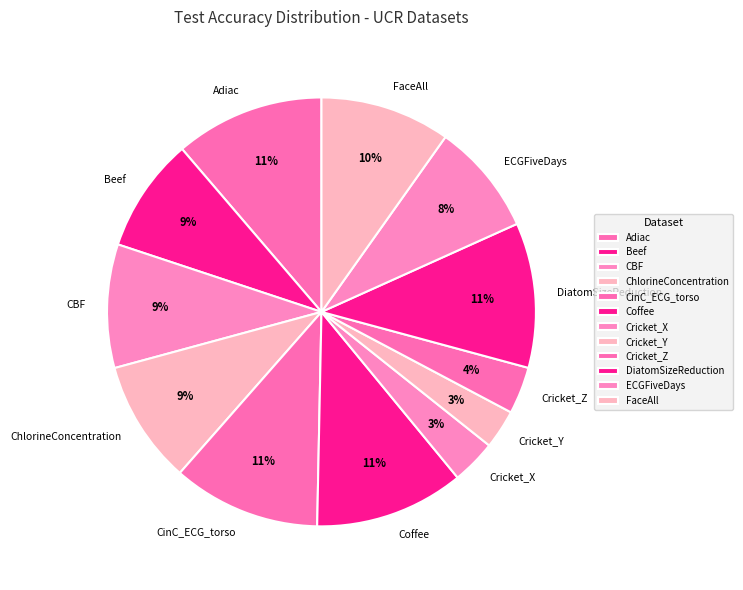

Is it true that ChlorineConcentration is 9% of the pie?

True